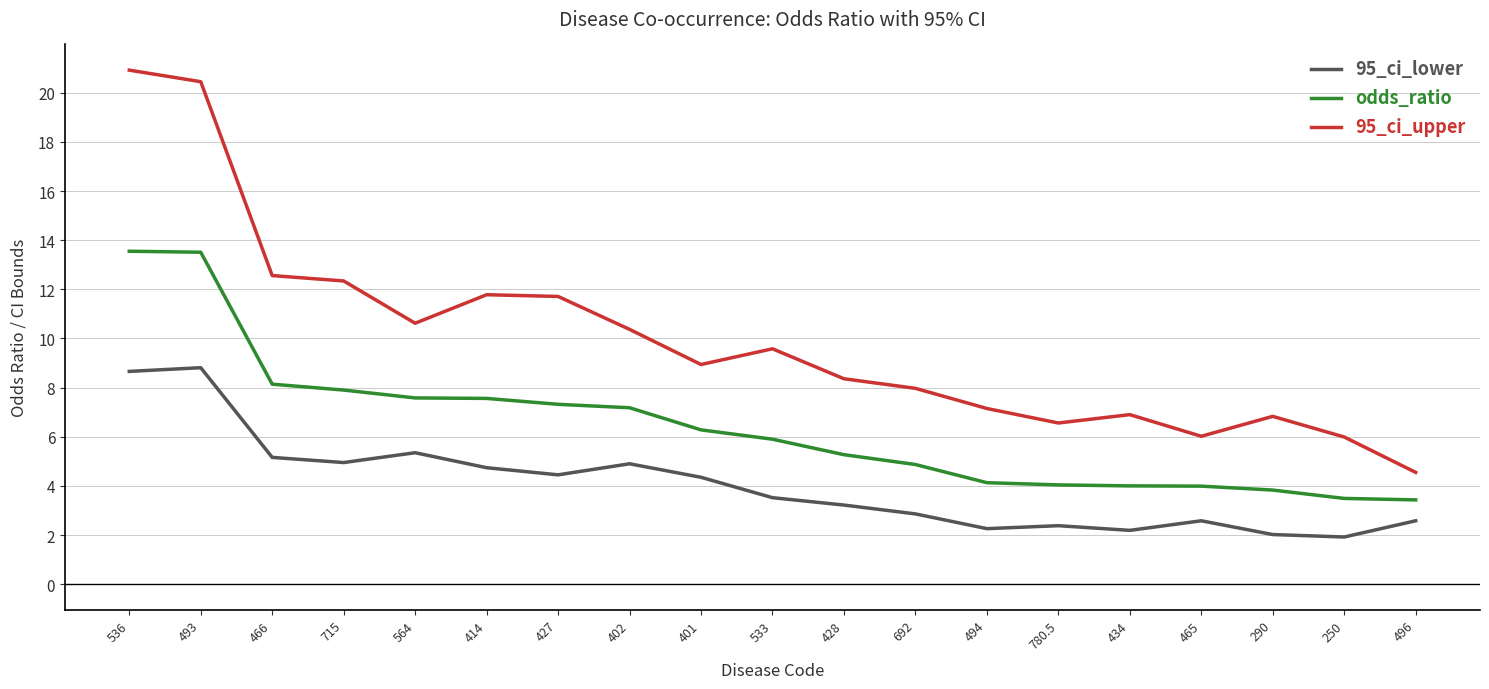

What position from the left is 536?

1